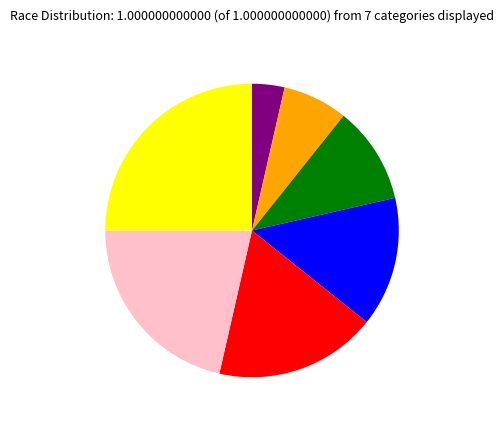

How many slices are in this pie chart?

7